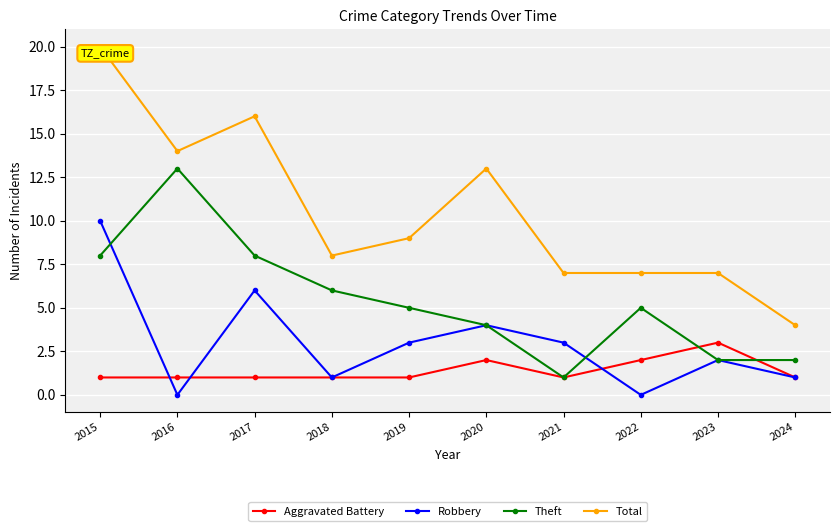

True or false: Robbery and Aggravated Battery cross at least once.

True